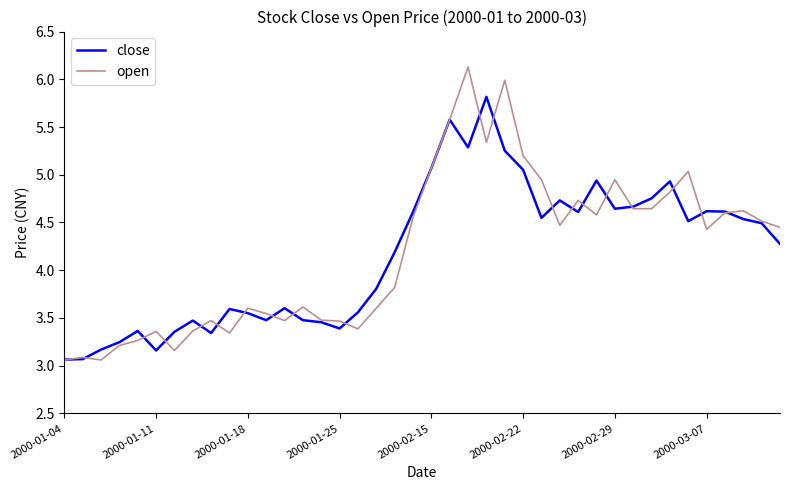

Which series has the largest range (max minus min)?

open